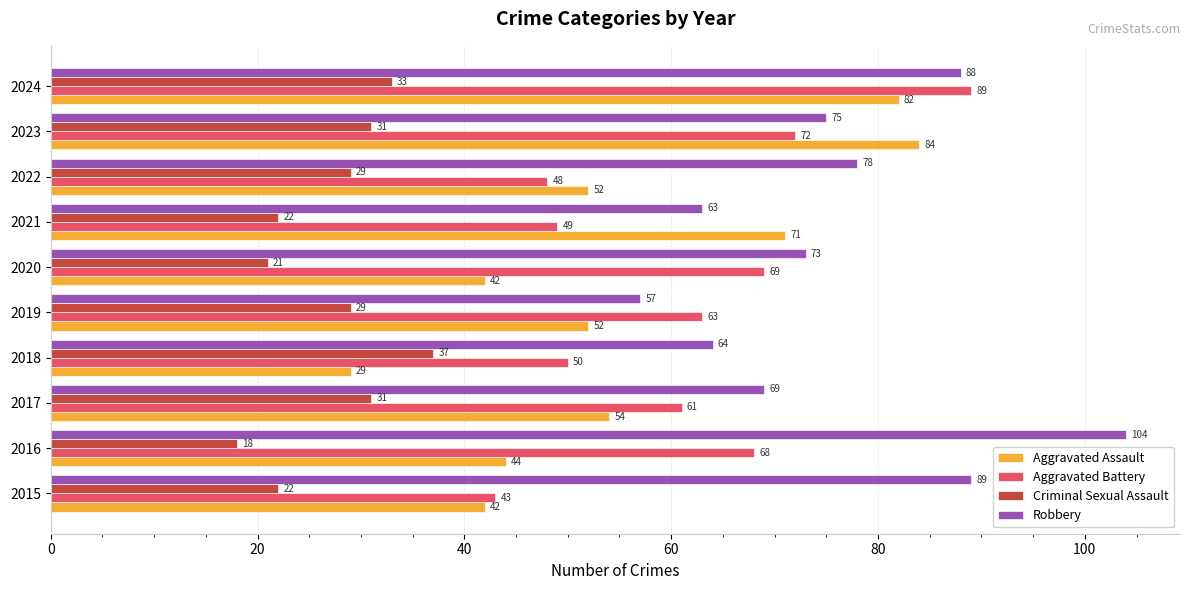

Rank the series by their maximum value, from highest to lowest.

Robbery, Aggravated Battery, Aggravated Assault, Criminal Sexual Assault